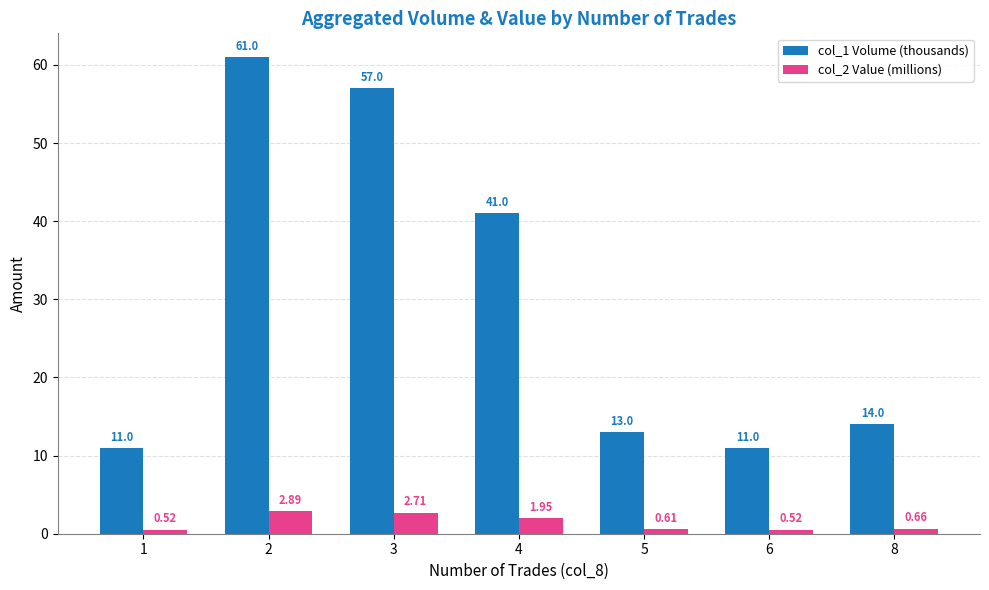

True or false: col_1 Volume (thousands) has a value of 3.8 at 1.

False